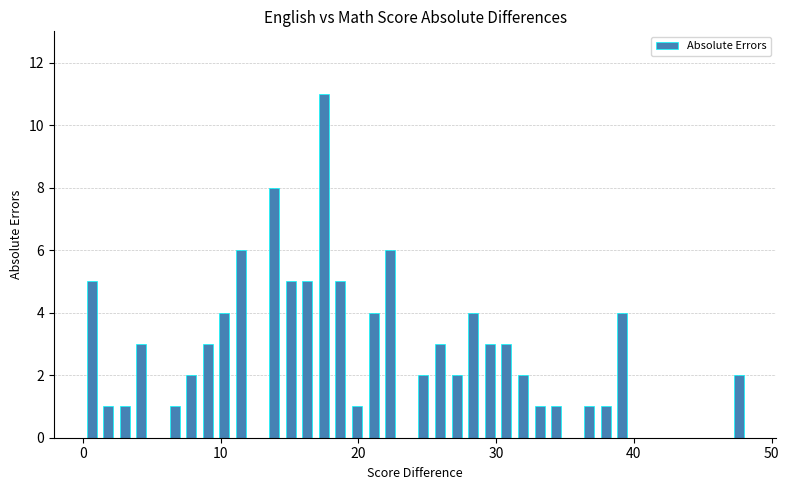

Read against the x-axis, roughly where is the centre of the tallest bar?

18